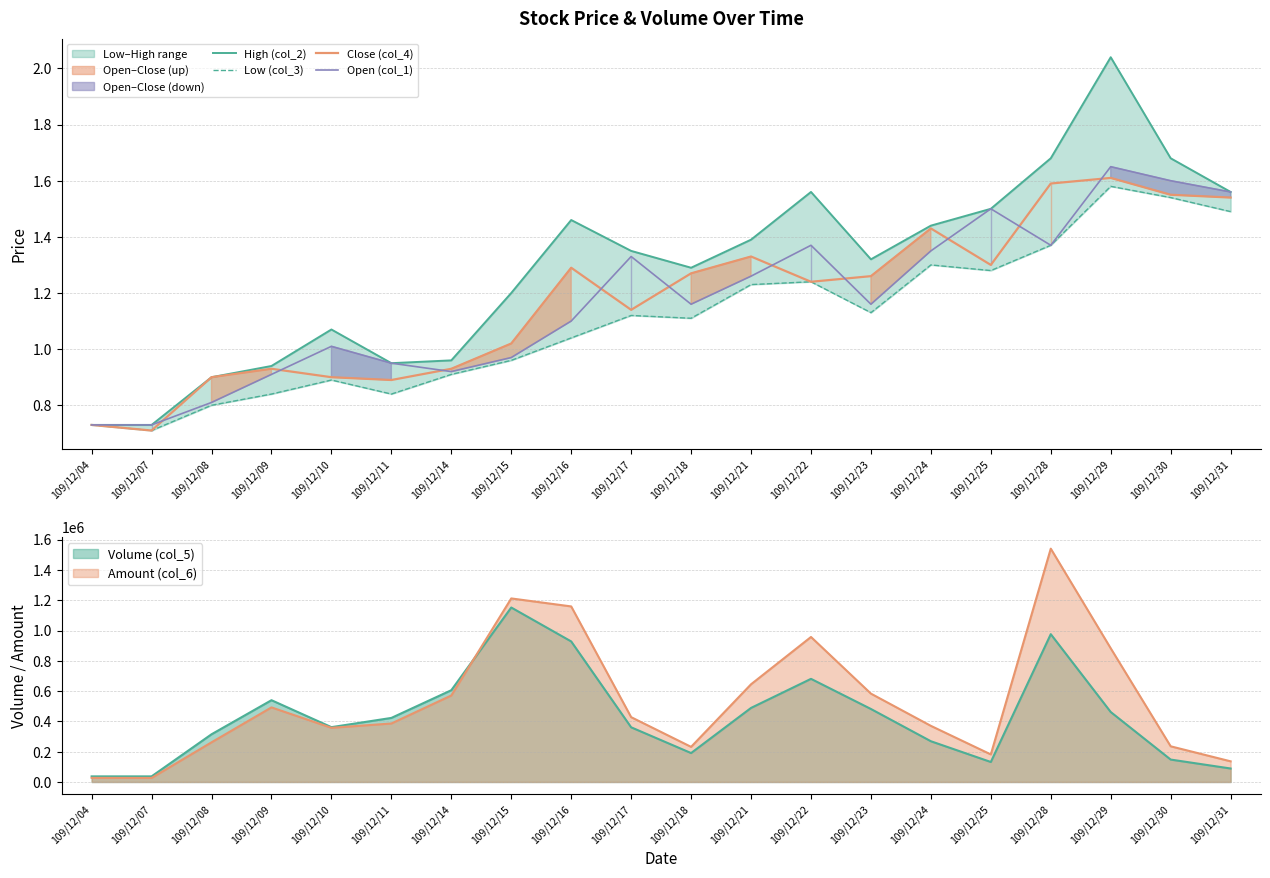

In High (col_2), how many points are lower than both neighbors (excluding endpoints)?

3